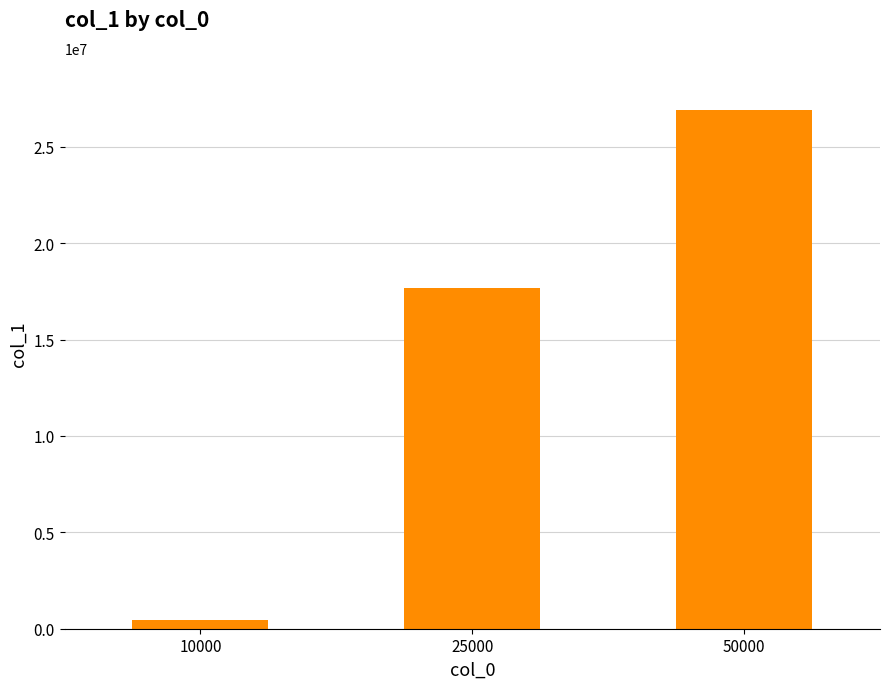

Which has a higher value, 25000 or 10000?

25000